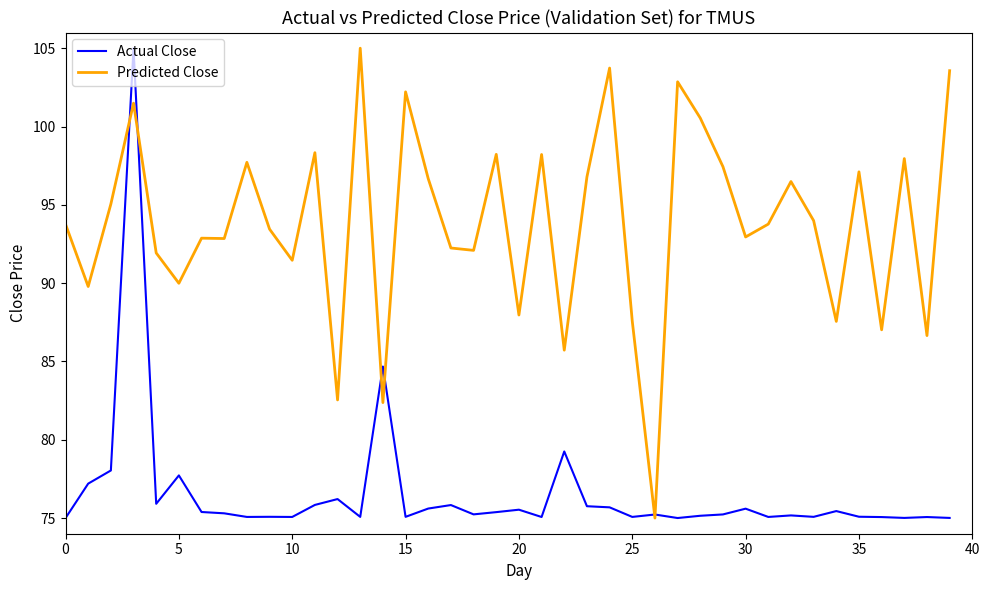

What is the maximum value for Actual Close?

105.0